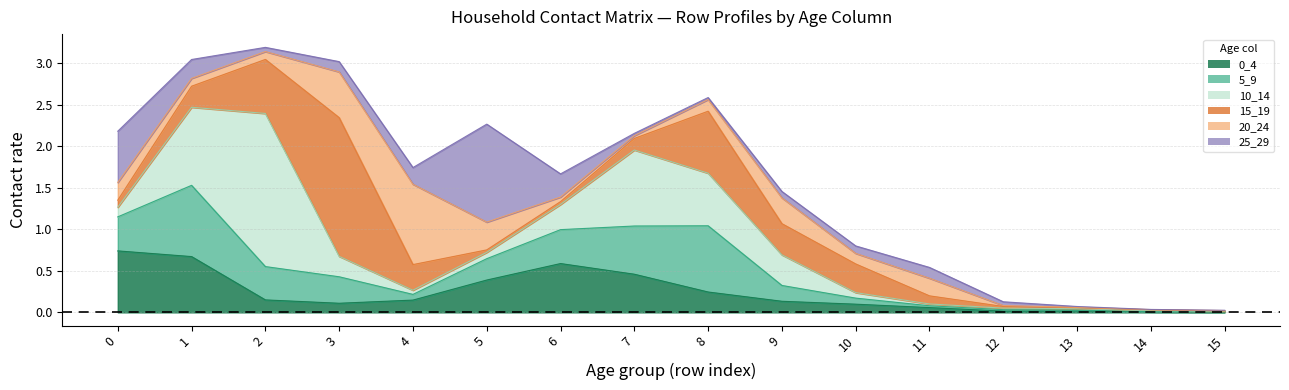

Which series has the largest total across all categories?

10_14